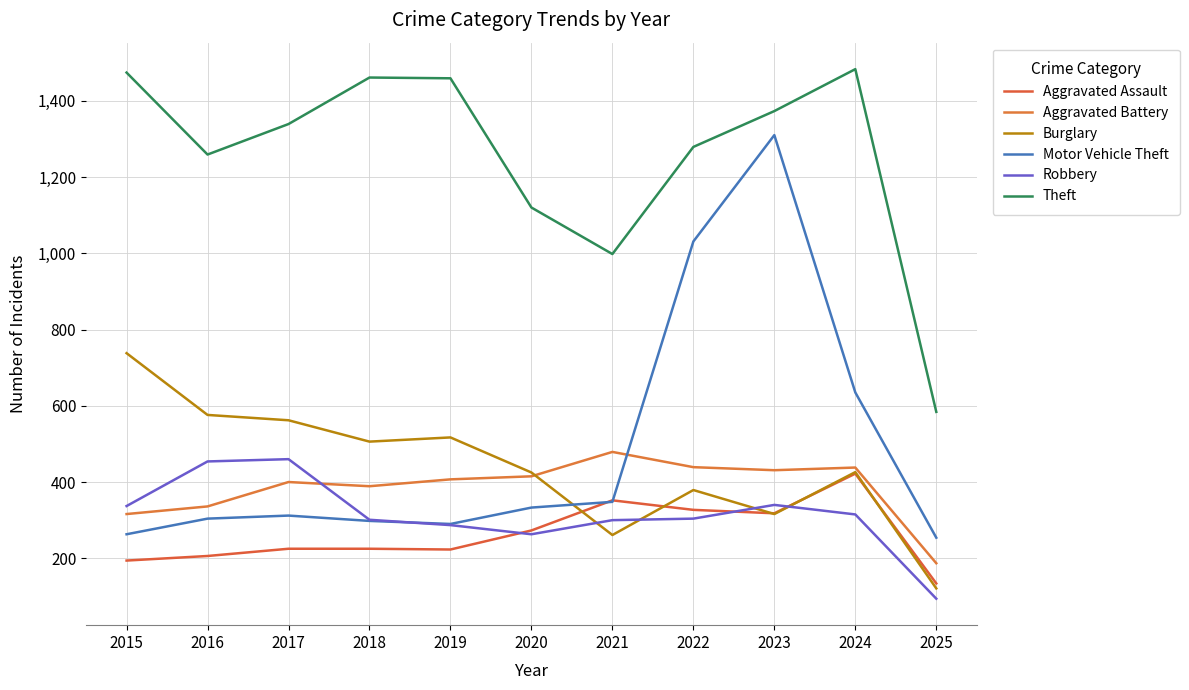

Between 2016 and 2020, which is larger?

2020